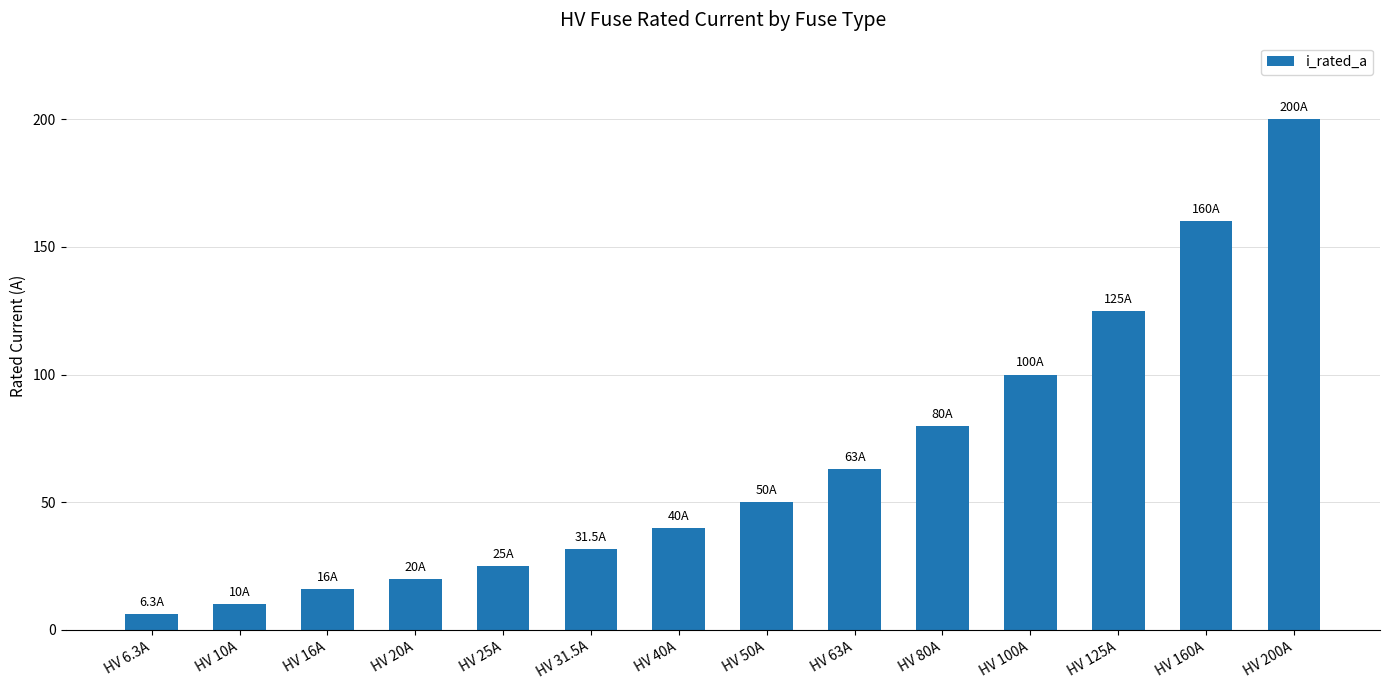

What position from the left is HV 200A?

14